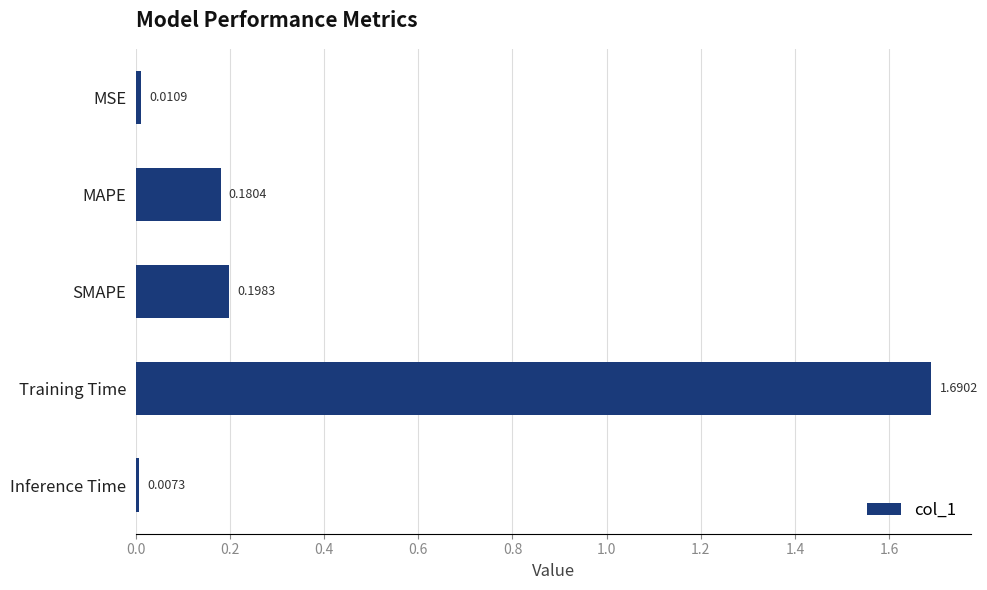

Where is the data nearest to the value 0?

Inference Time